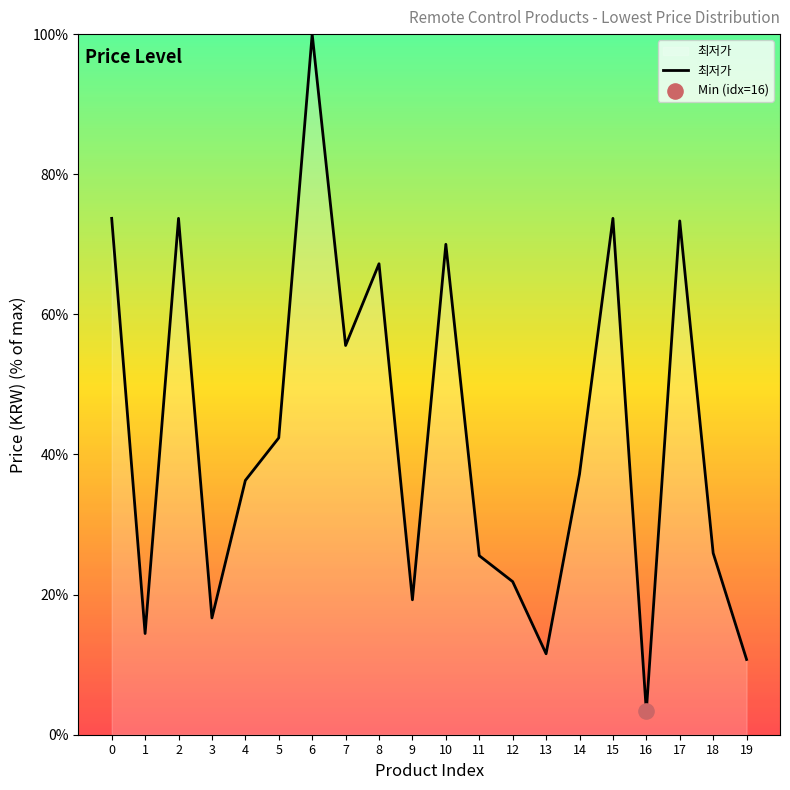

Between 12 and 18, which is larger?

18